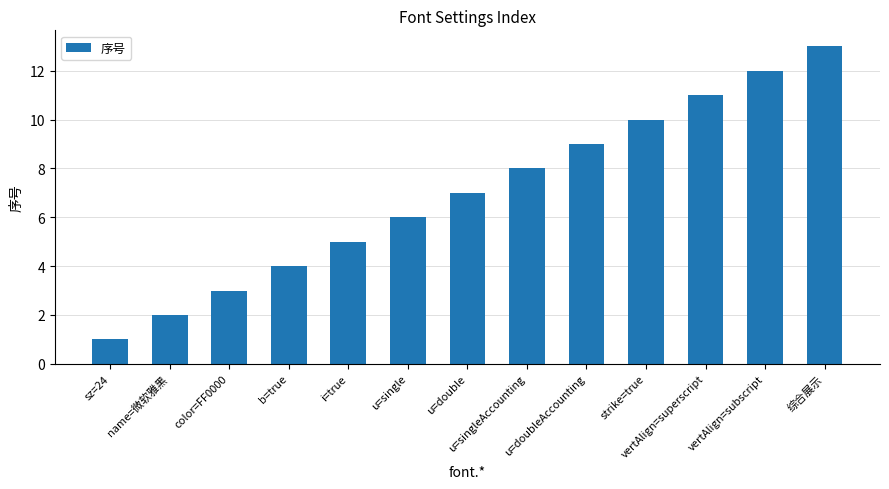

What is the difference between the maximum and second lowest values?

11